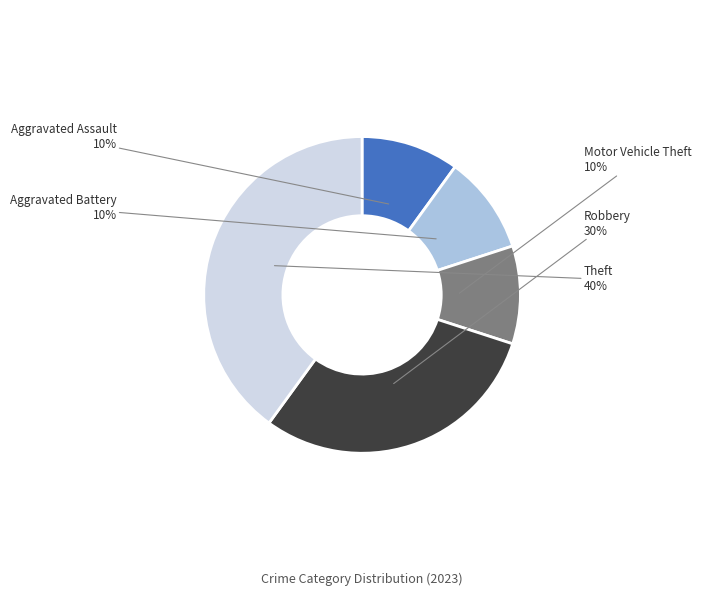

Do Aggravated Battery and Robbery together represent more than half of the pie?

No